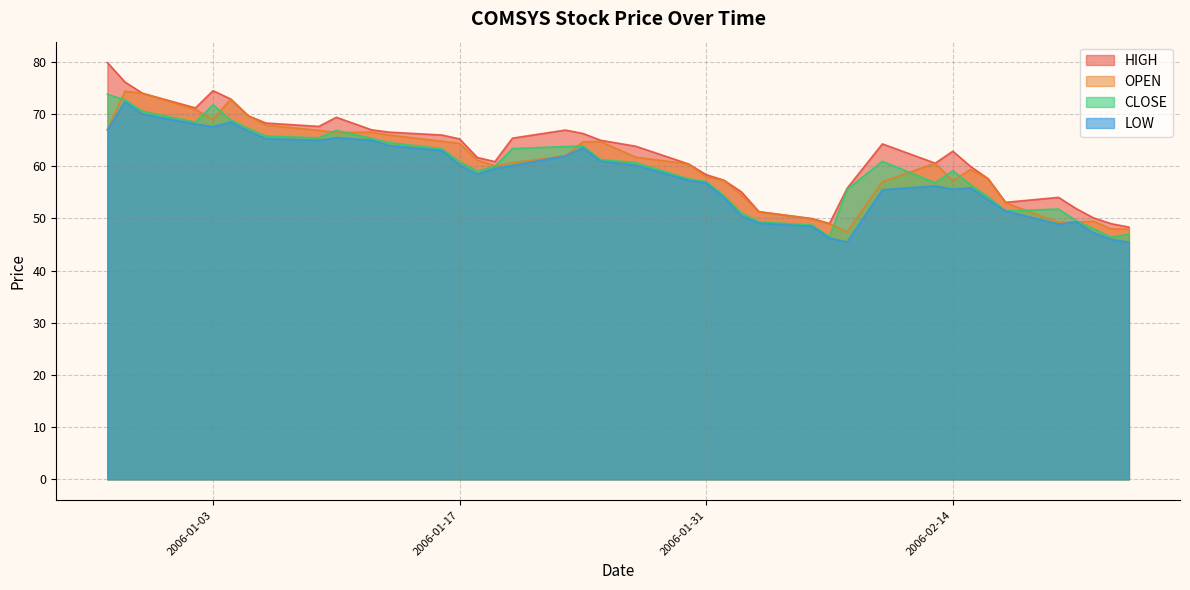

True or false: LOW and CLOSE intersect in this chart.

False